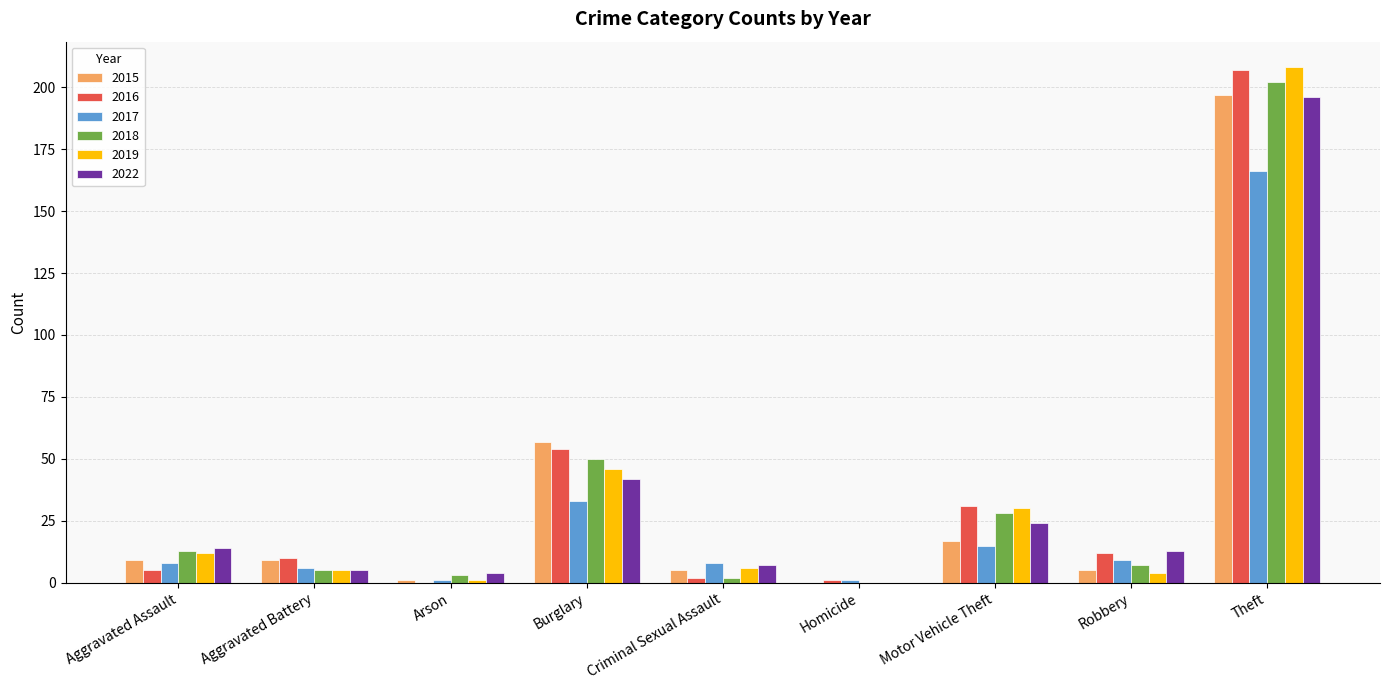

True or false: 2018 has a value of 202 at Theft.

True